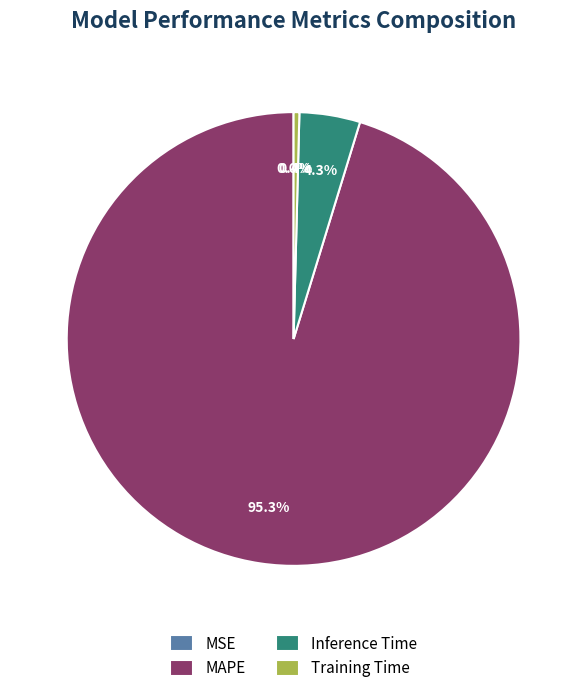

Does MAPE represent more than half of the total?

Yes